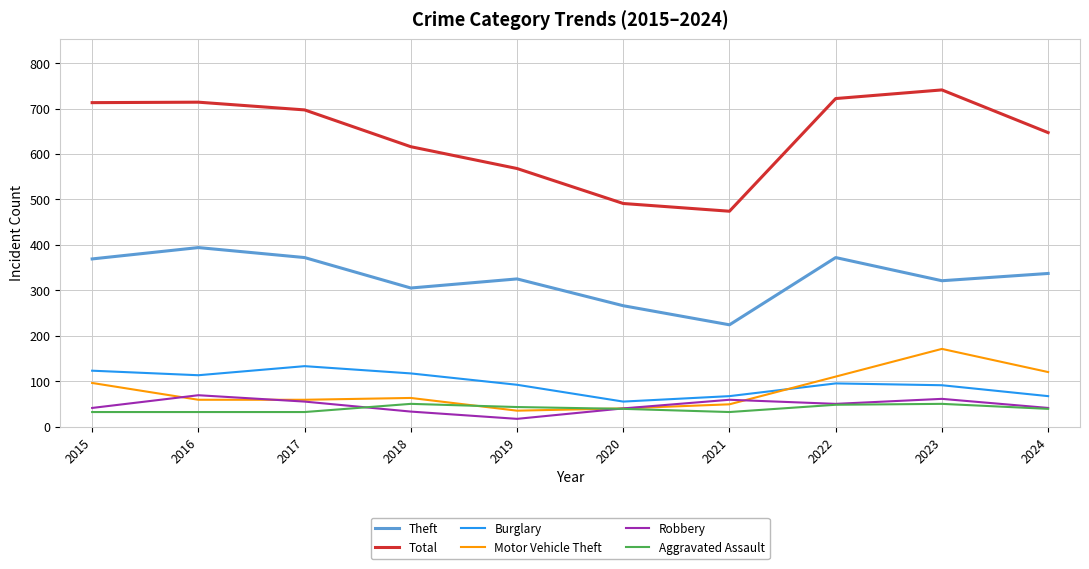

What is the approximate value of Total at 2020?

491